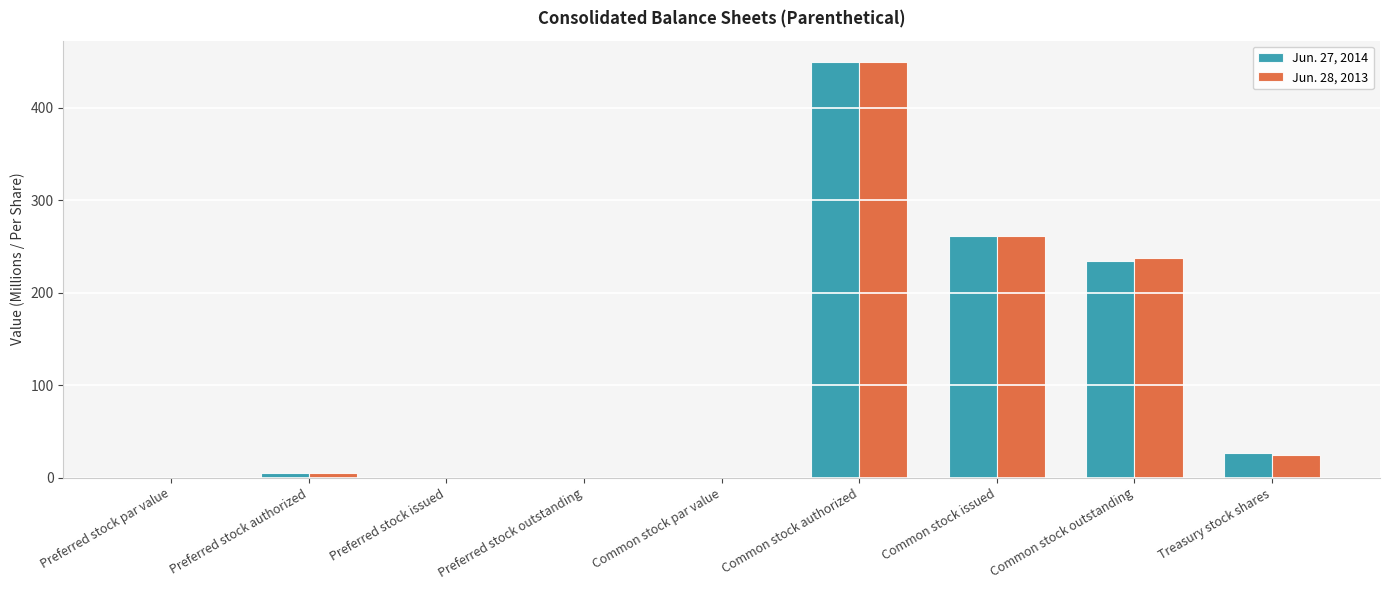

Which category has the highest value across all series?

Common stock authorized